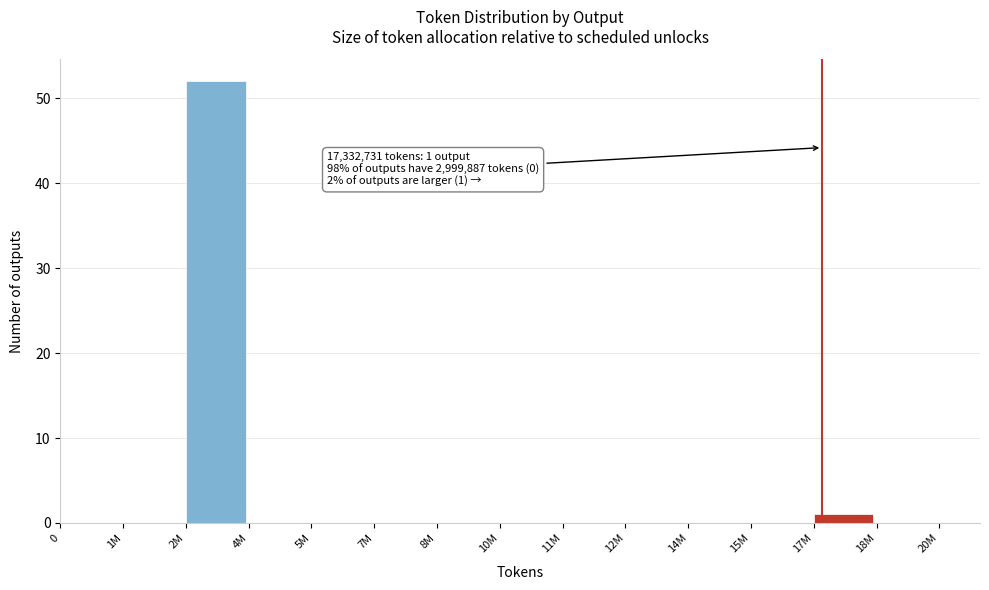

Reading right to left, list all the values displayed in this chart.

18M=0	17M=1	15M=0	14M=0	12M=0	11M=0	10M=0	8M=0	7M=0	5M=0	4M=0	2M=52	1M=0	0=0